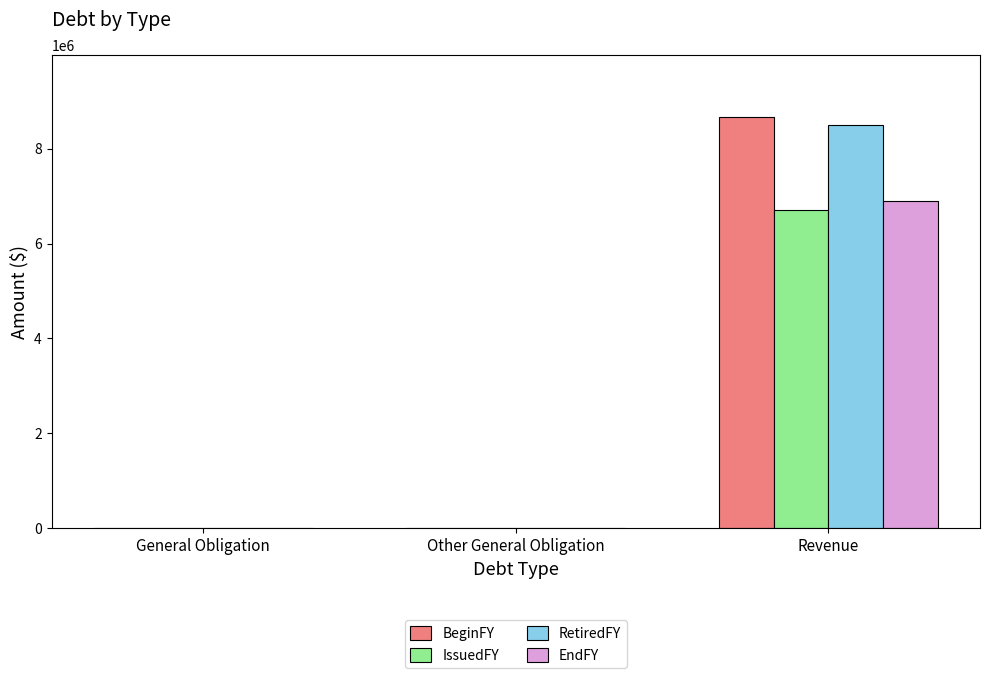

The value of BeginFY at Revenue is 8676753. True or false?

True